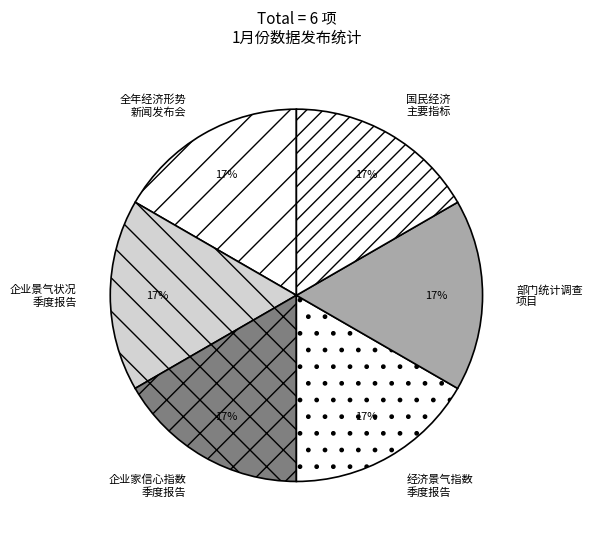

The 企业家信心指数 季度报告 slice represents 10% of the pie. True or false?

False